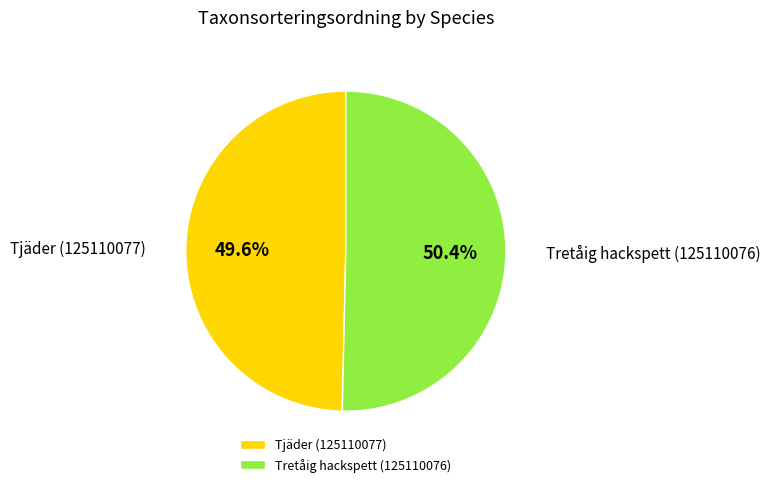

Approximately how many times larger is the value at Tjäder (125110077) compared to Tretåig hackspett (125110076)?

1.0